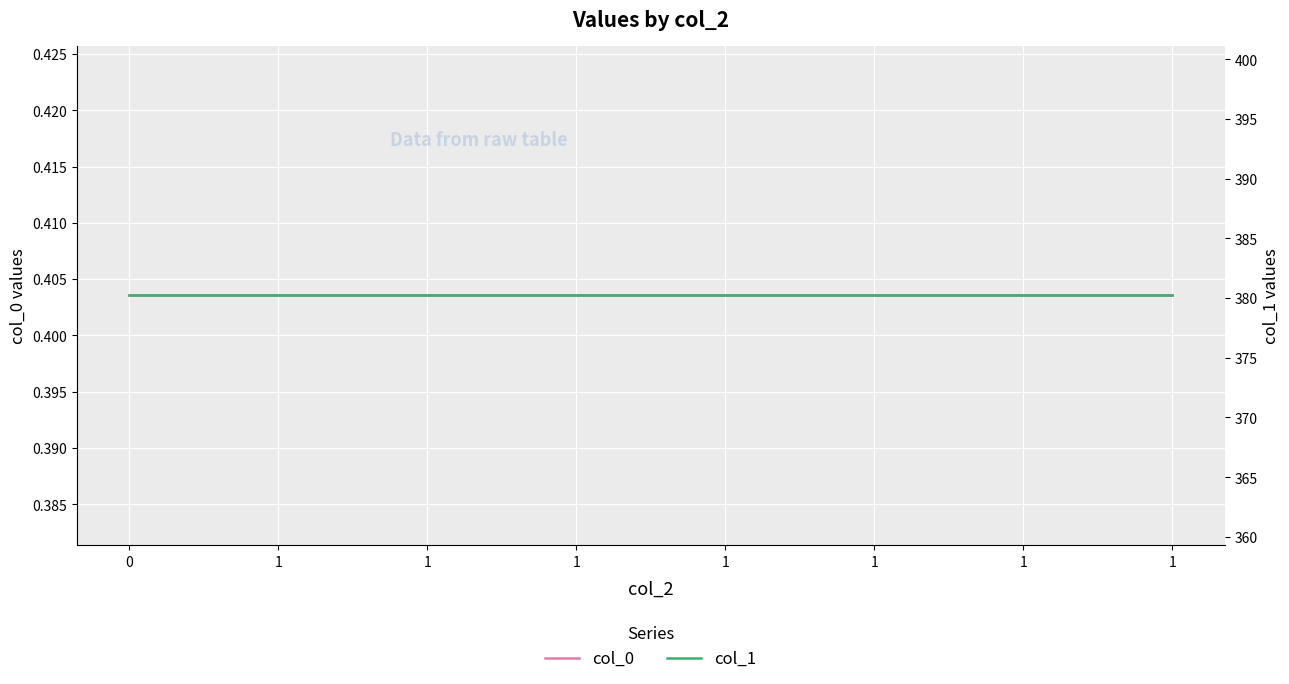

Is it true that col_1 equals 380.2 at 1?

True